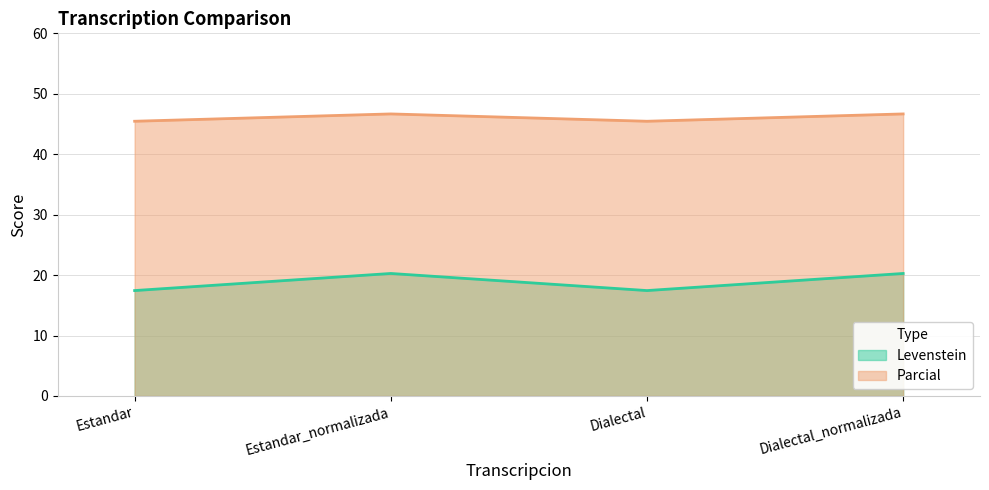

What is the sum of all Parcial values?

184.2